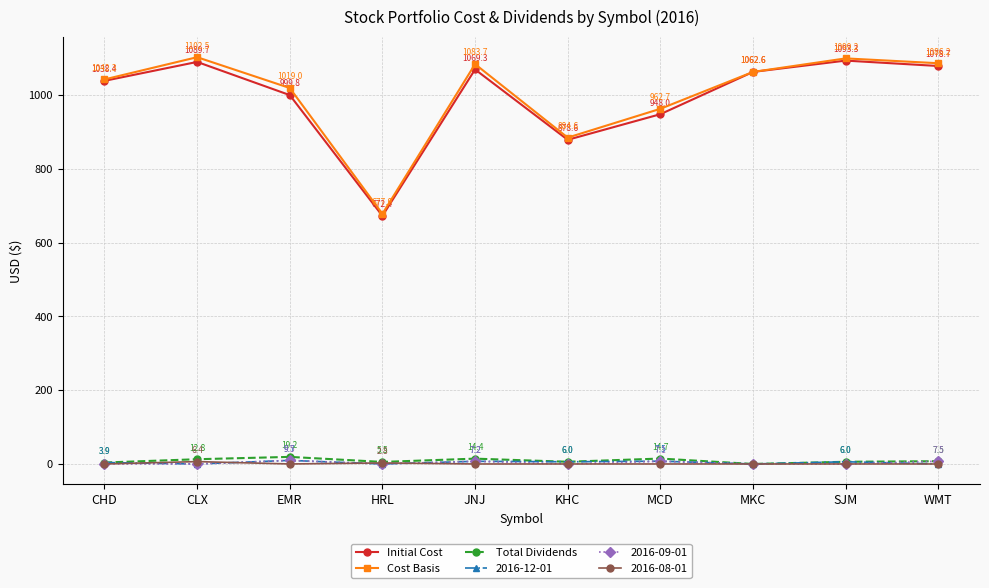

At which label does Total Dividends reach its peak?

EMR